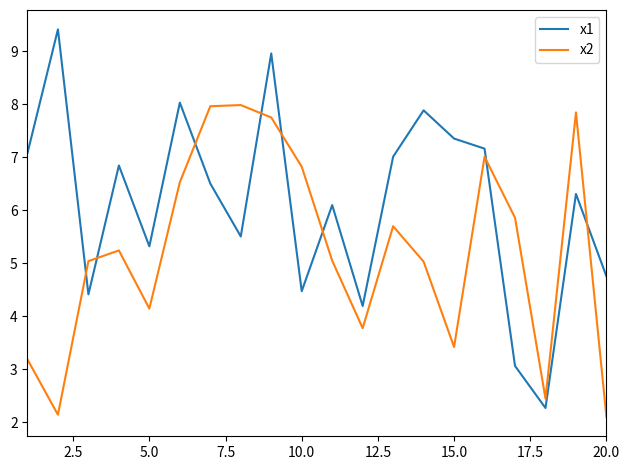

What is the difference between the maximum and second lowest values in the x1 series?

6.4